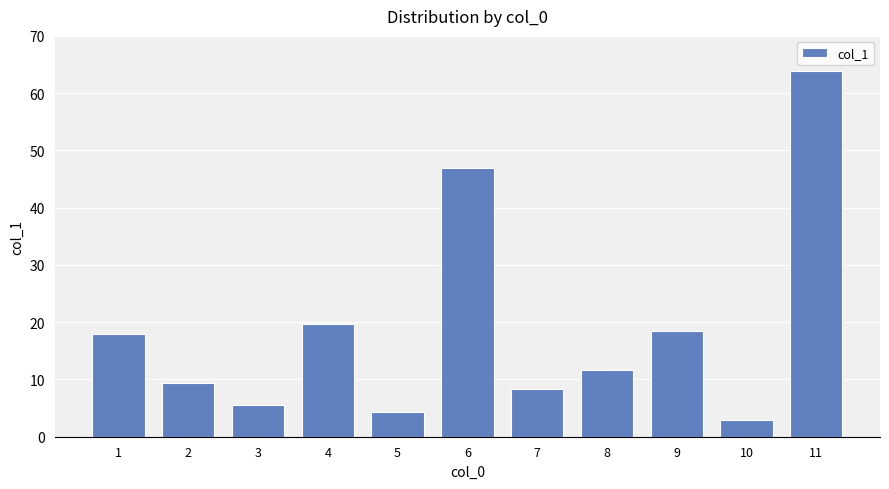

Reading left to right, list all the values displayed in this chart.

1=18.0	2=9.4	3=5.5	4=19.7	5=4.4	6=46.9	7=8.3	8=11.7	9=18.5	10=2.9	11=63.8